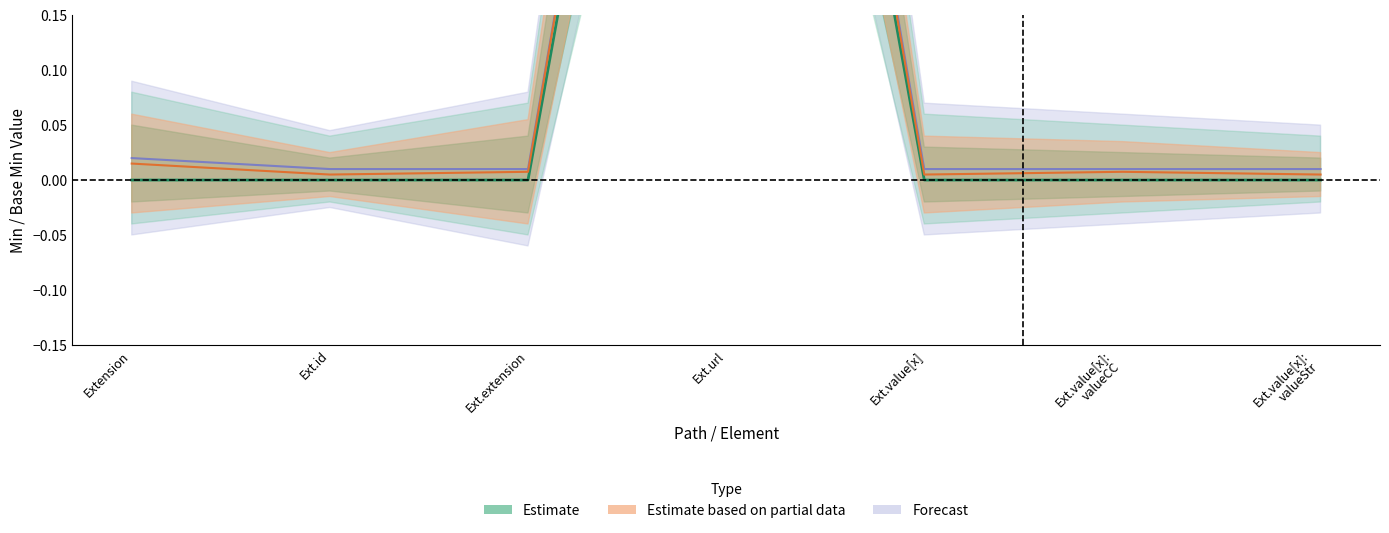

At which label is Min closest to 0?

Extension